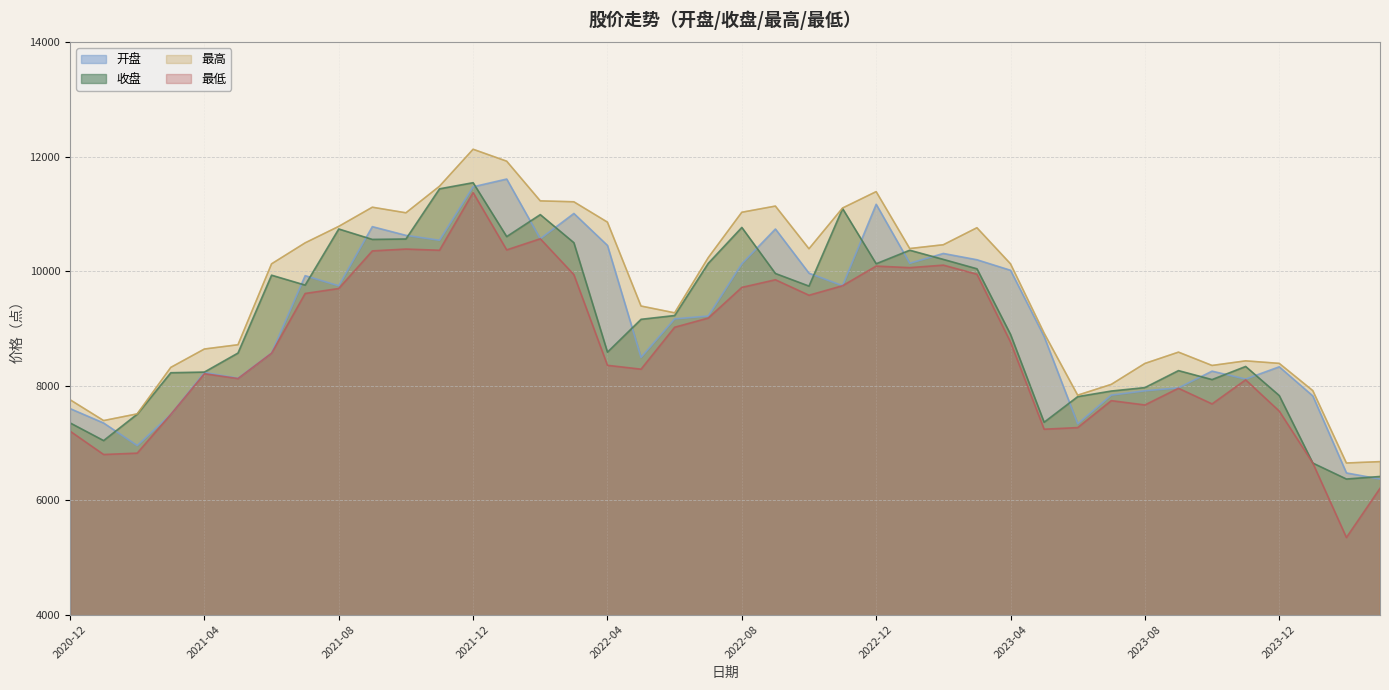

At 2022-03, list the series in order from largest to smallest.

最高, 开盘, 收盘, 最低